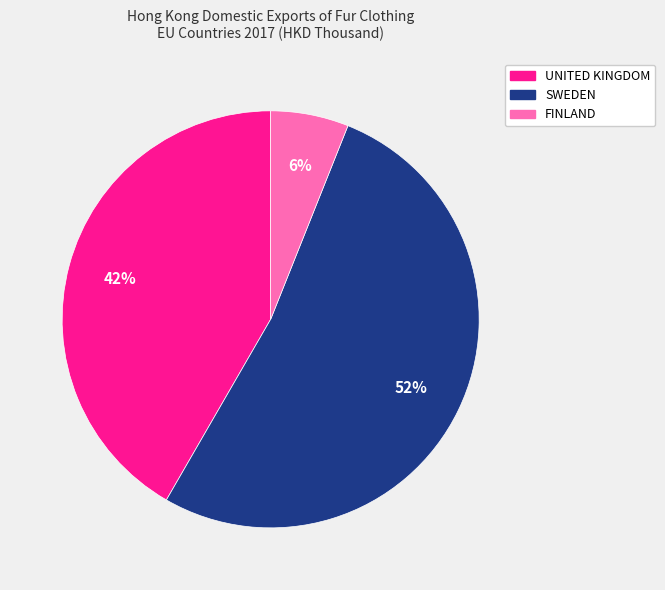

How many segments does this pie chart have?

3